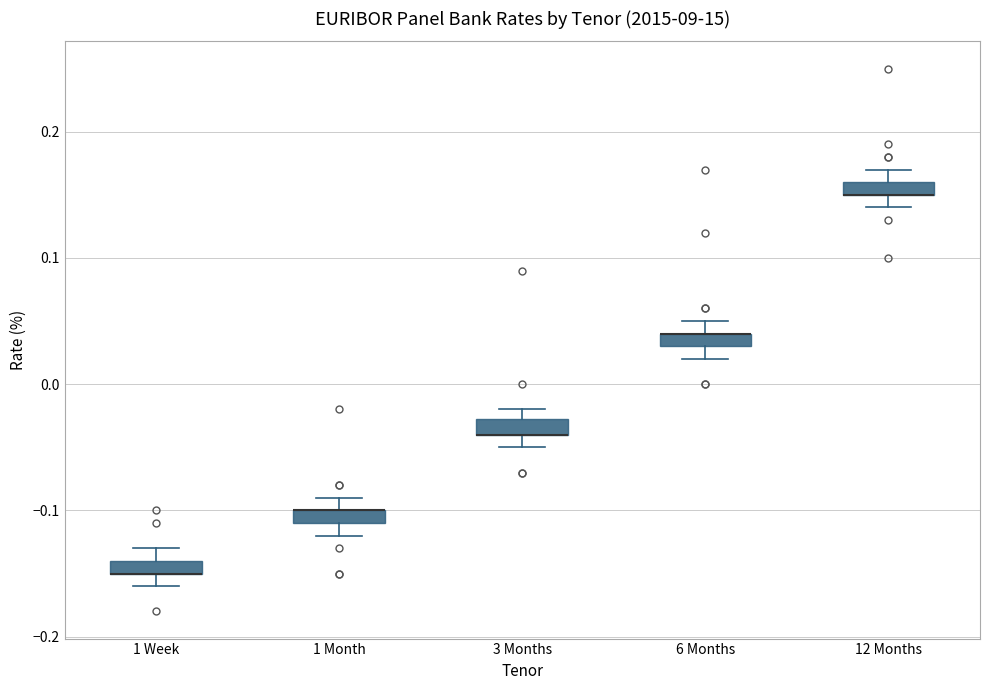

Where is the upper edge of the box for 1 Week on the y-axis? The values are not printed on the chart, so give them approximately, as read against the axis.

-0.14